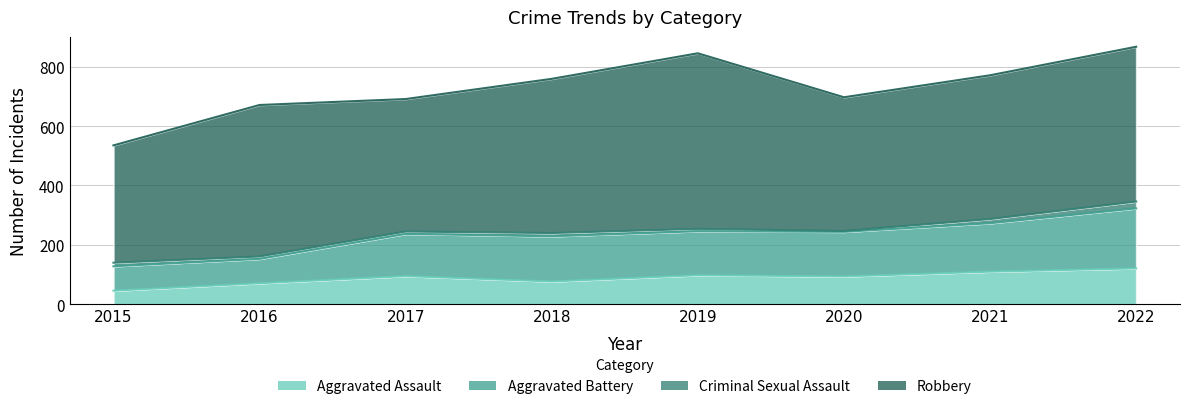

At which category does Aggravated Assault reach its first local peak?

2017